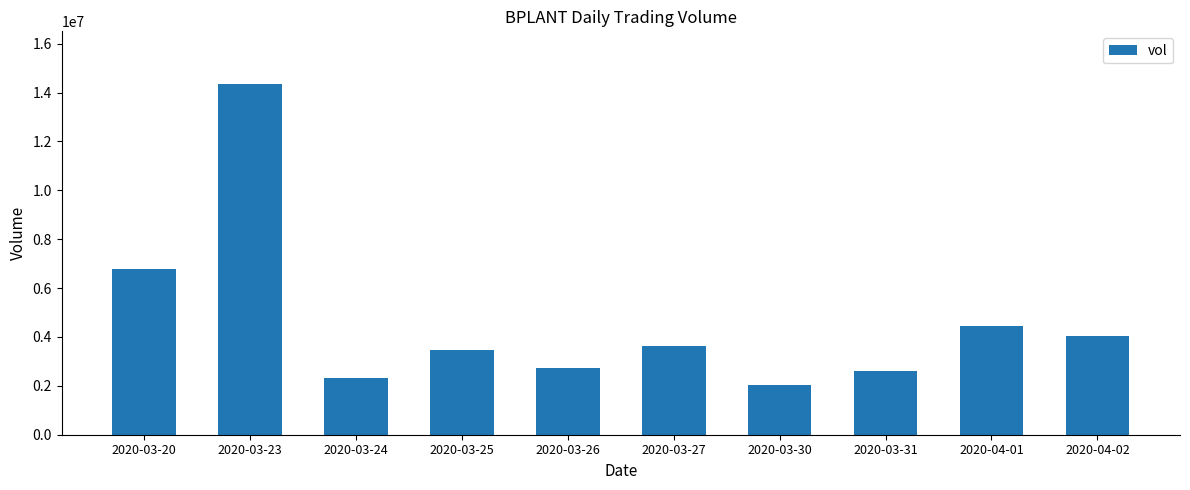

The value at 2020-03-30 is 1385271. True or false?

False